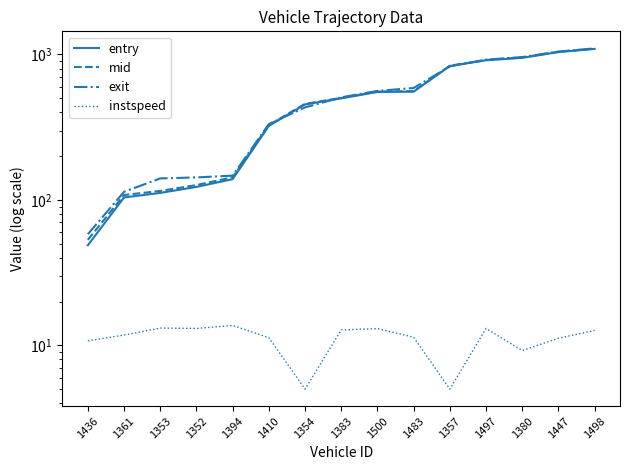

What value does the mid series have at 1380?

954.1